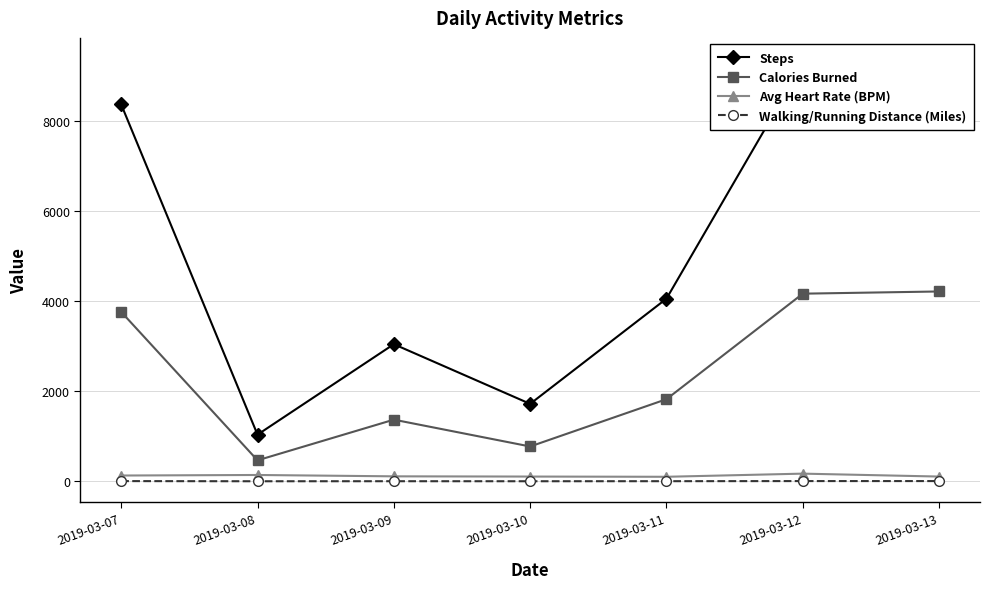

True or false: Calories Burned and Steps intersect in this chart.

False